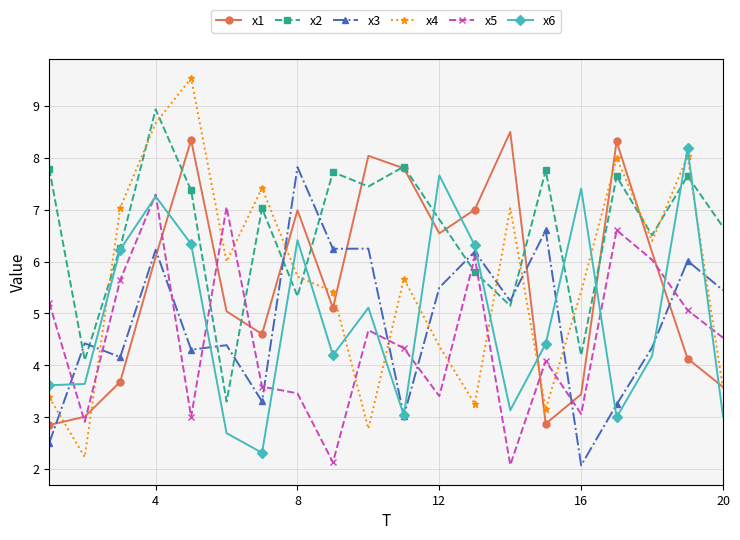

What is the value of the x6 point at the 19th from the left?

8.2